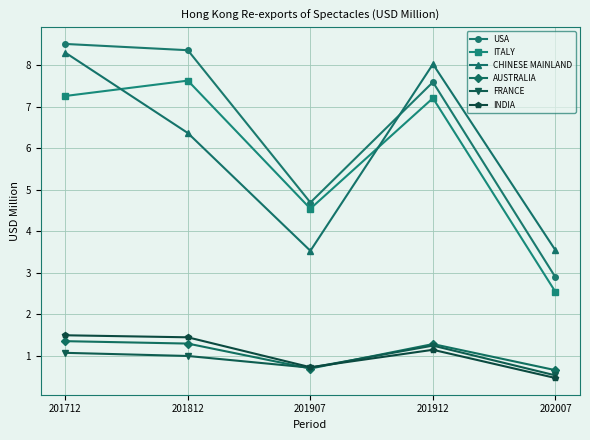

True or false: AUSTRALIA has a value of 0.6 at 202007.

True